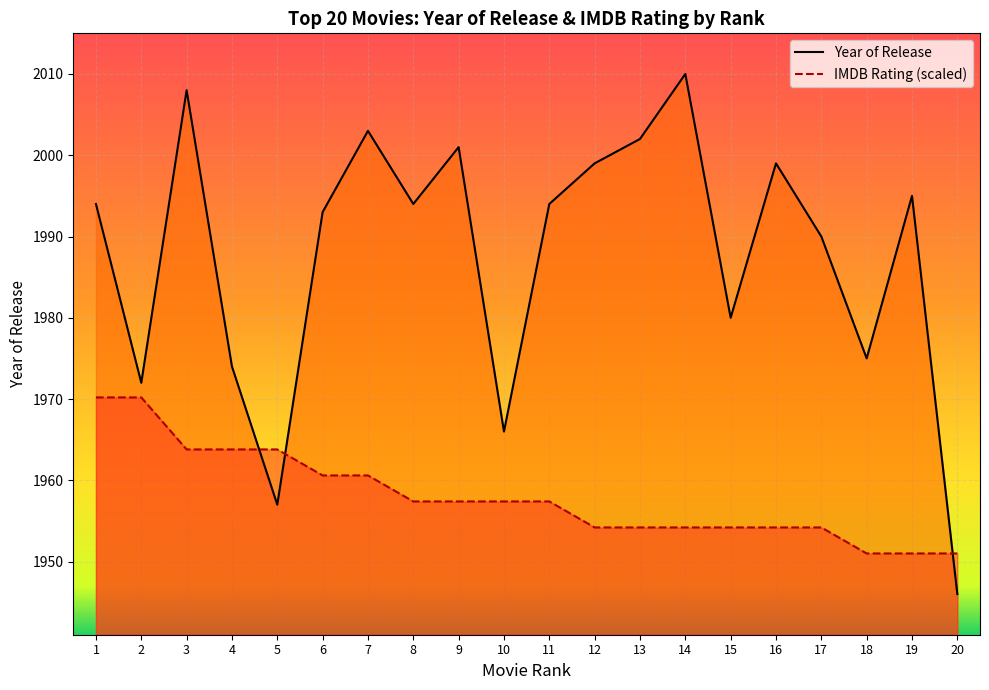

Which series has the widest spread of values?

Year of Release